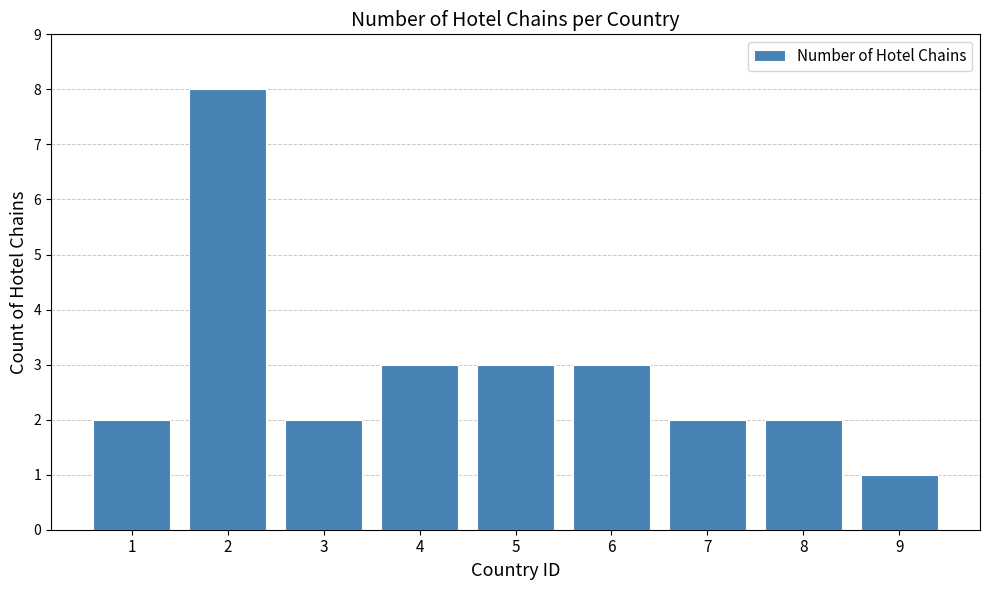

Which label corresponds to the largest value in the chart?

2